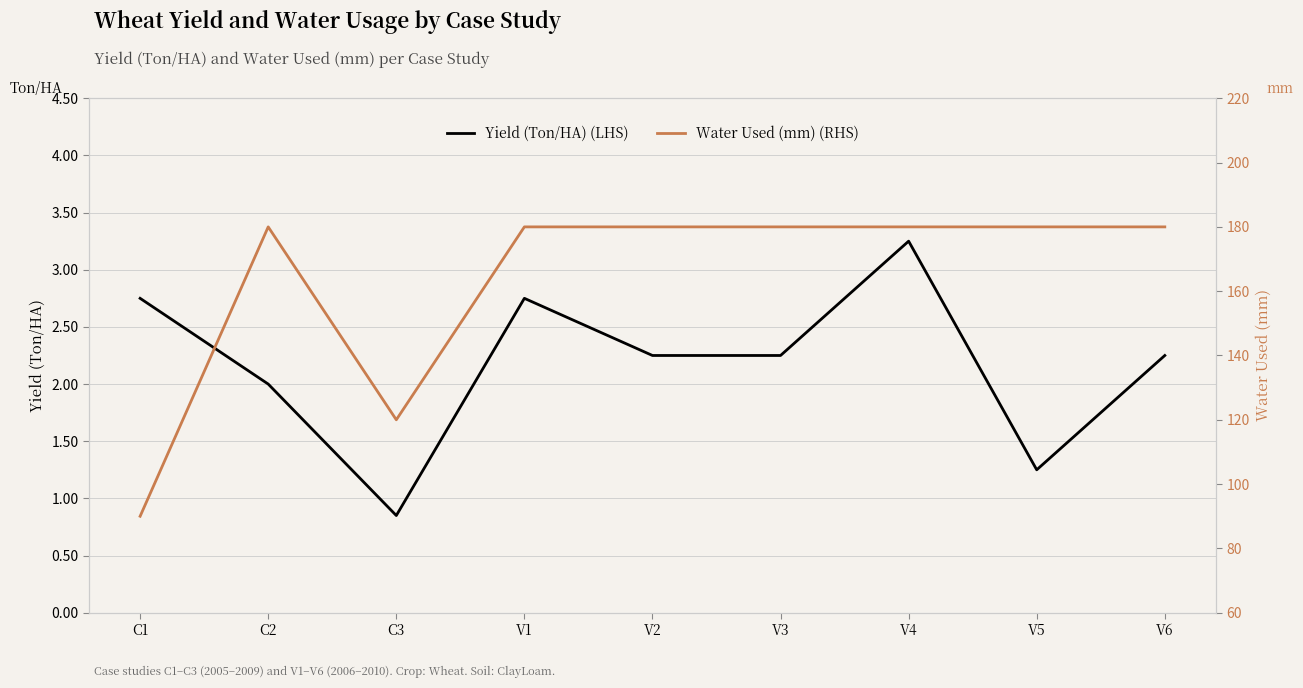

True or false: Water Used (mm) (RHS) and Yield (Ton/HA) (LHS) cross at least once.

False